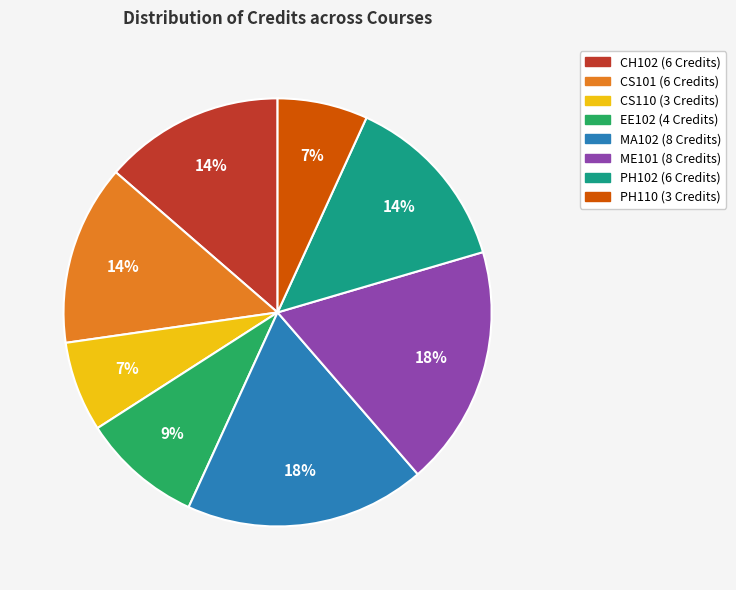

Combined, do CS101 and ME101 account for over 50%?

No